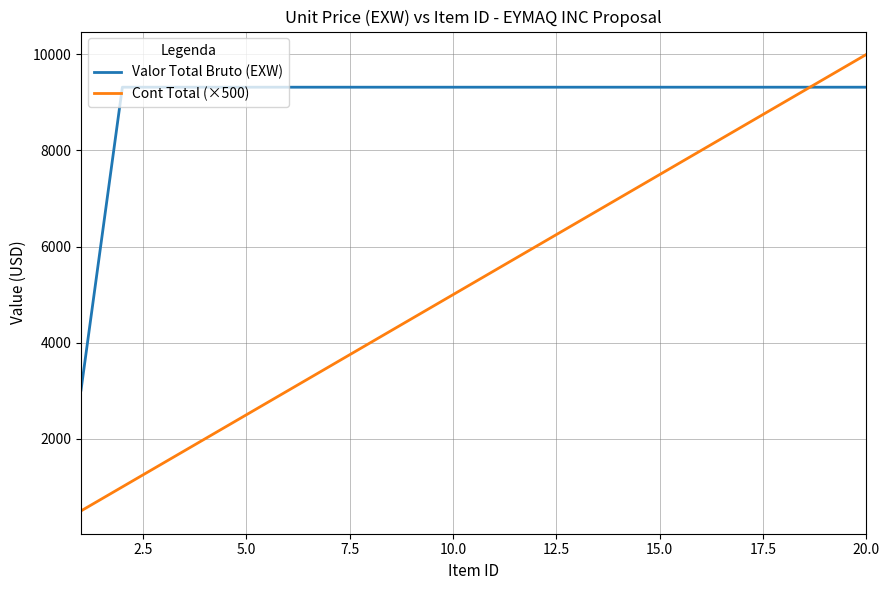

List the series in order of their overall mean, highest first.

Valor Total Bruto (EXW), Cont Total (×500)